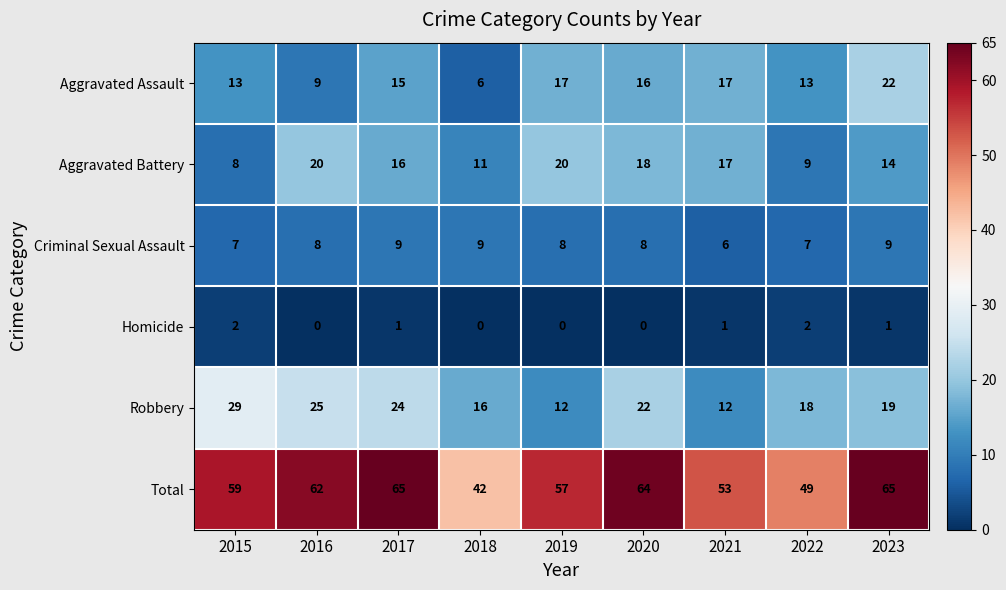

What is the lowest value of the Criminal Sexual Assault series?

6